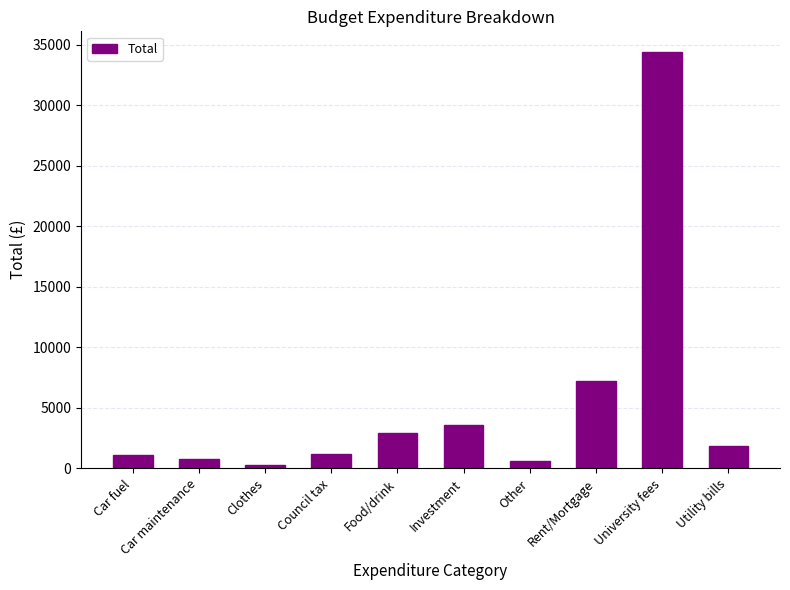

Which label corresponds to the largest value in the chart?

University fees